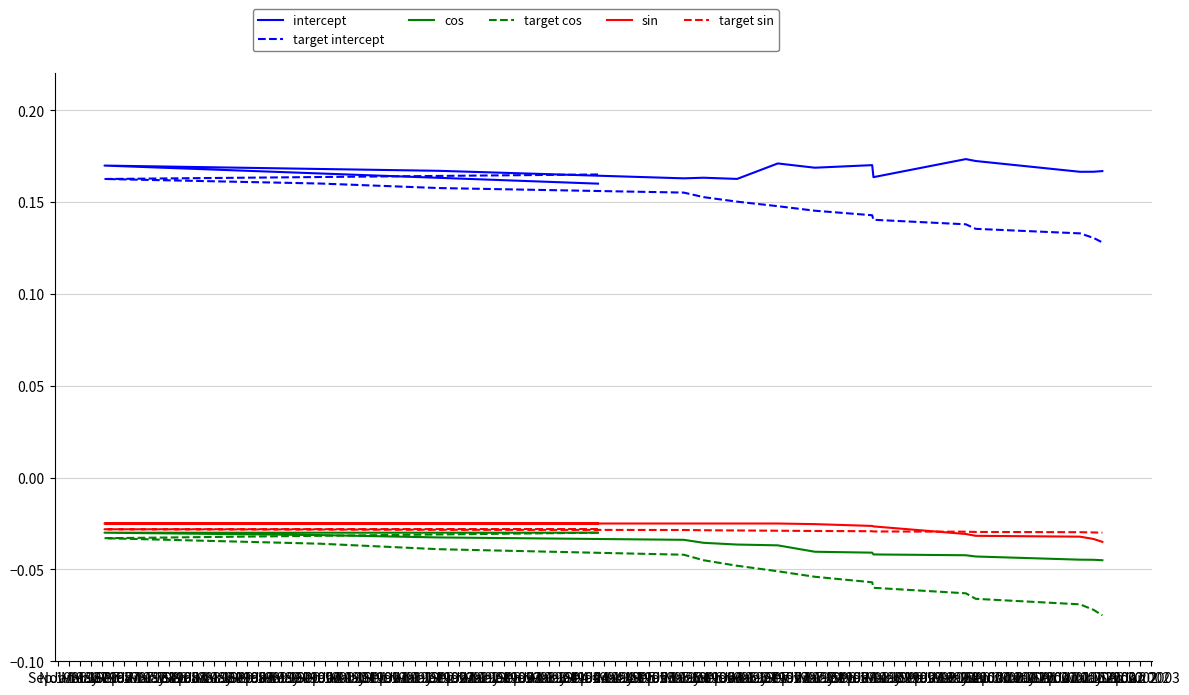

The value of target intercept at Sep 1987 is 0.2. True or false?

True